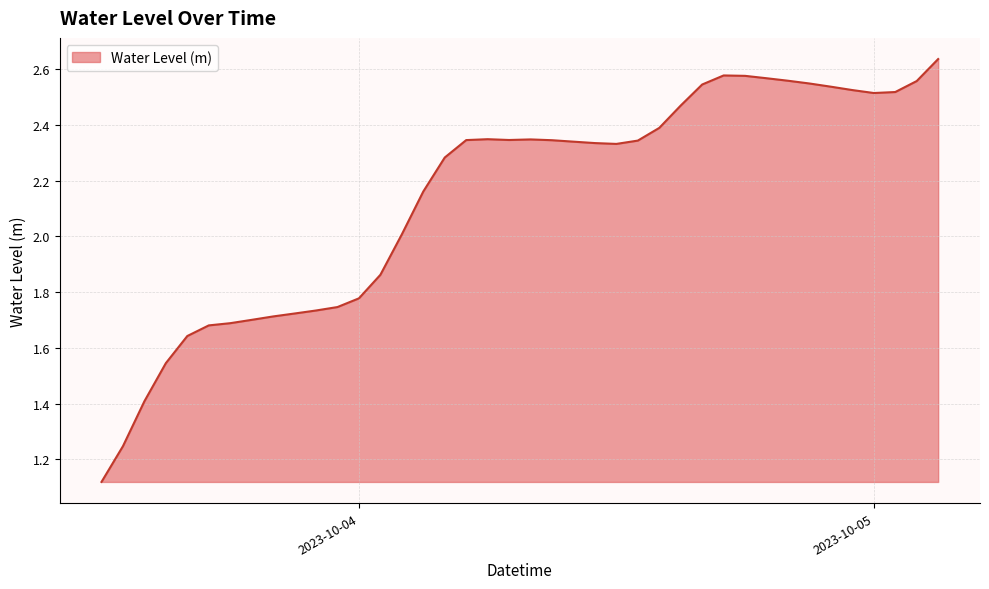

Rank the categories by value from lowest to highest.

2023-10-03 12:00:00, 2023-10-03 13:00:00, 2023-10-03 14:00:00, 2023-10-03 15:00:00, 2023-10-03 16:00:00, 2023-10-03 17:00:00, 2023-10-03 18:00:00, 2023-10-03 19:00:00, 2023-10-03 20:00:00, 2023-10-03 21:00:00, 2023-10-03 22:00:00, 2023-10-03 23:00:00, 2023-10-04 00:00:00, 2023-10-04 01:00:00, 2023-10-04 02:00:00, 2023-10-04 03:00:00, 2023-10-04 04:00:00, 2023-10-04 12:00:00, 2023-10-04 11:00:00, 2023-10-04 10:00:00, 2023-10-04 13:00:00, 2023-10-04 09:00:00, 2023-10-04 05:00:00, 2023-10-04 07:00:00, 2023-10-04 08:00:00, 2023-10-04 06:00:00, 2023-10-04 14:00:00, 2023-10-04 15:00:00, 2023-10-05 00:00:00, 2023-10-05 01:00:00, 2023-10-04 23:00:00, 2023-10-04 22:00:00, 2023-10-04 16:00:00, 2023-10-04 21:00:00, 2023-10-05 02:00:00, 2023-10-04 20:00:00, 2023-10-04 19:00:00, 2023-10-04 18:00:00, 2023-10-04 17:00:00, 2023-10-05 03:00:00